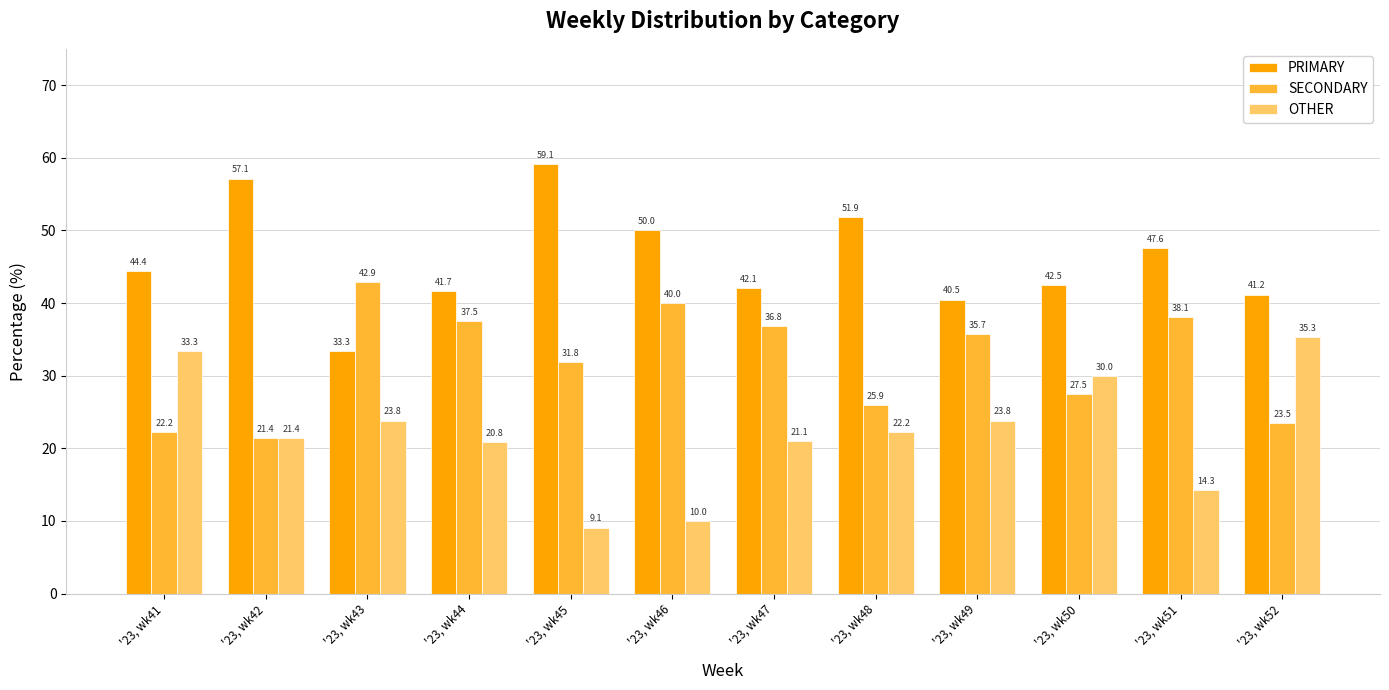

At '23, wk49, list the series in order from largest to smallest.

PRIMARY, SECONDARY, OTHER